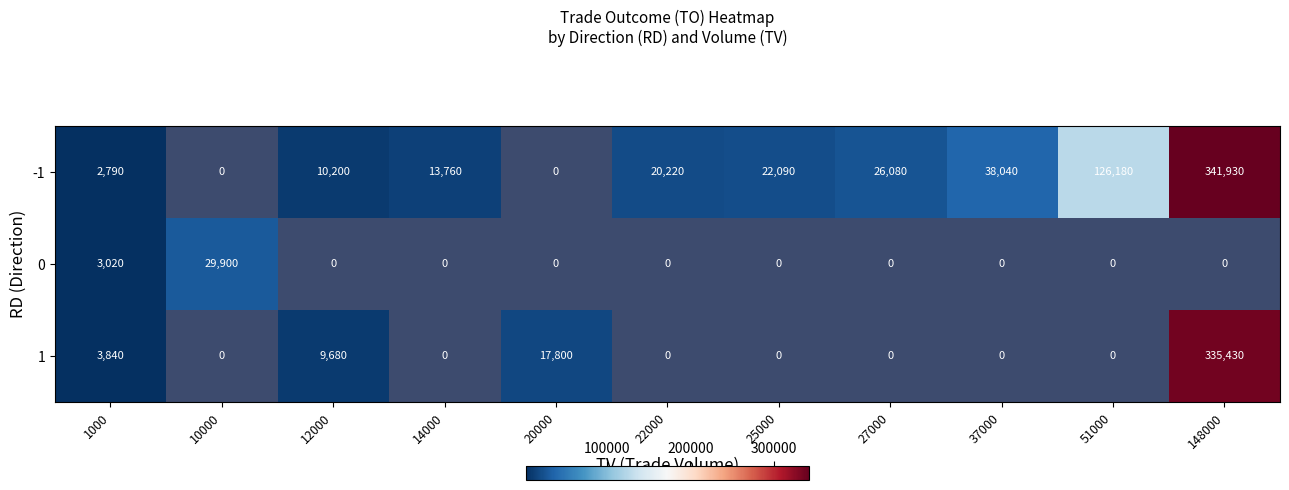

True or false: -1 has a value of 2790 at 1000.

True